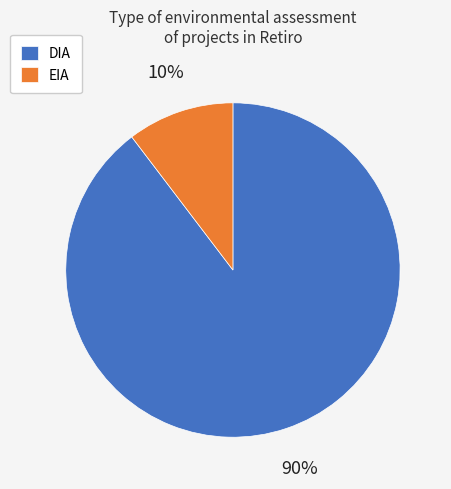

How many slices are in this pie chart?

2